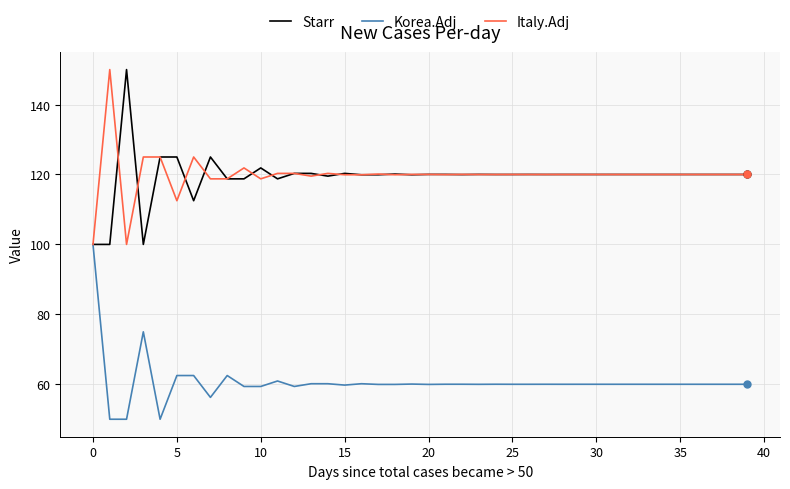

What is the lowest value of the Starr series?

100.0